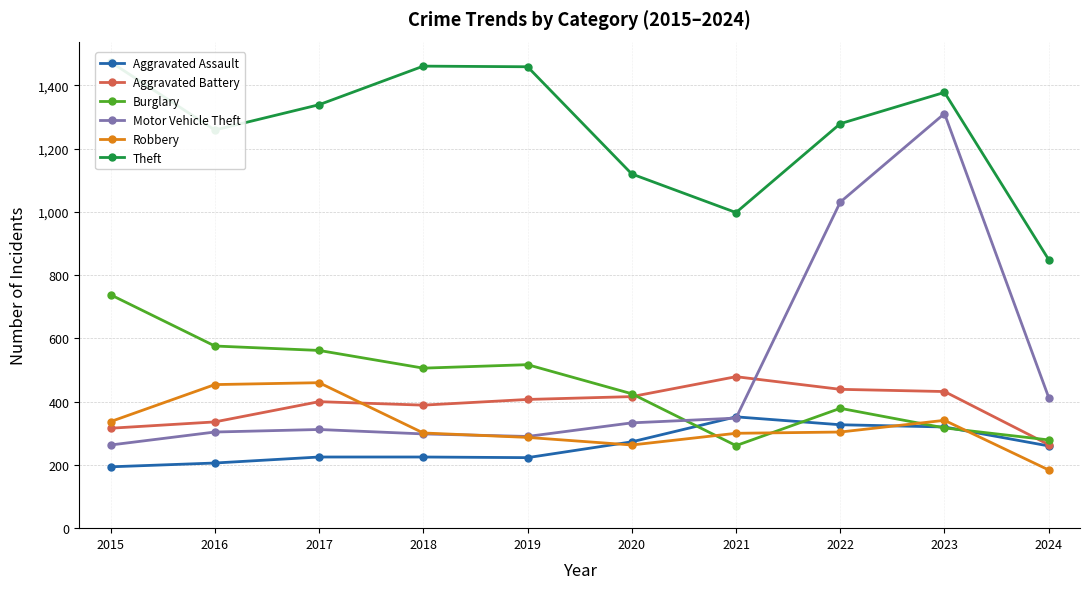

What is the smallest value displayed?

184